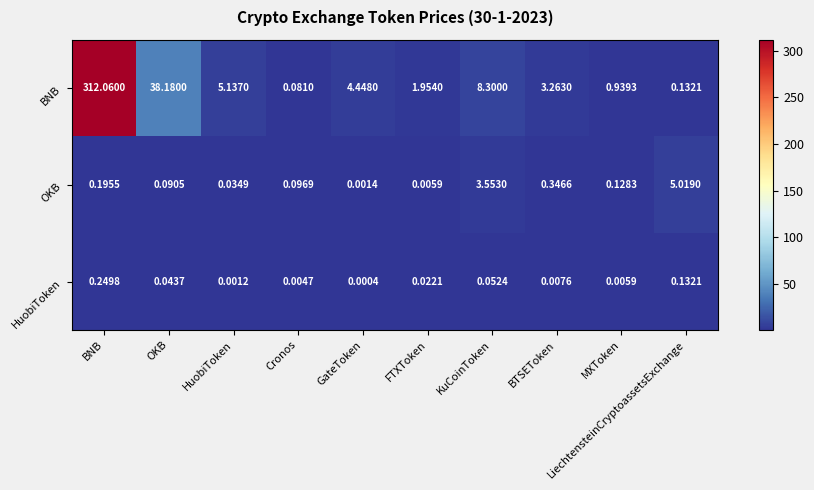

At which category is the sum across all series the highest?

BNB